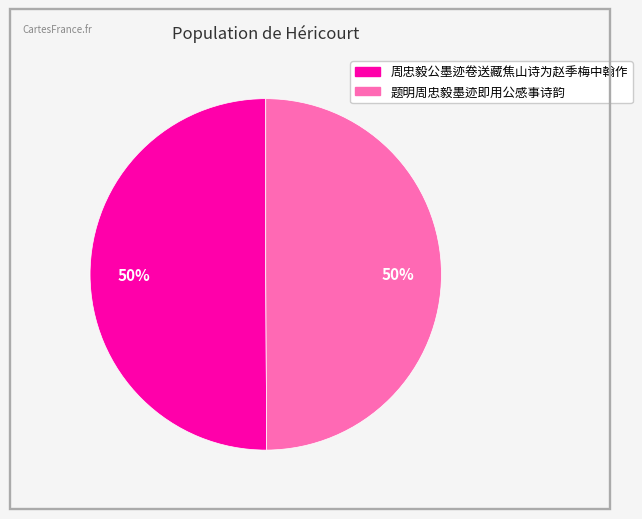

What percentage is the 题明周忠毅墨迹即用公感事诗韵 slice, to the nearest percent?

50%